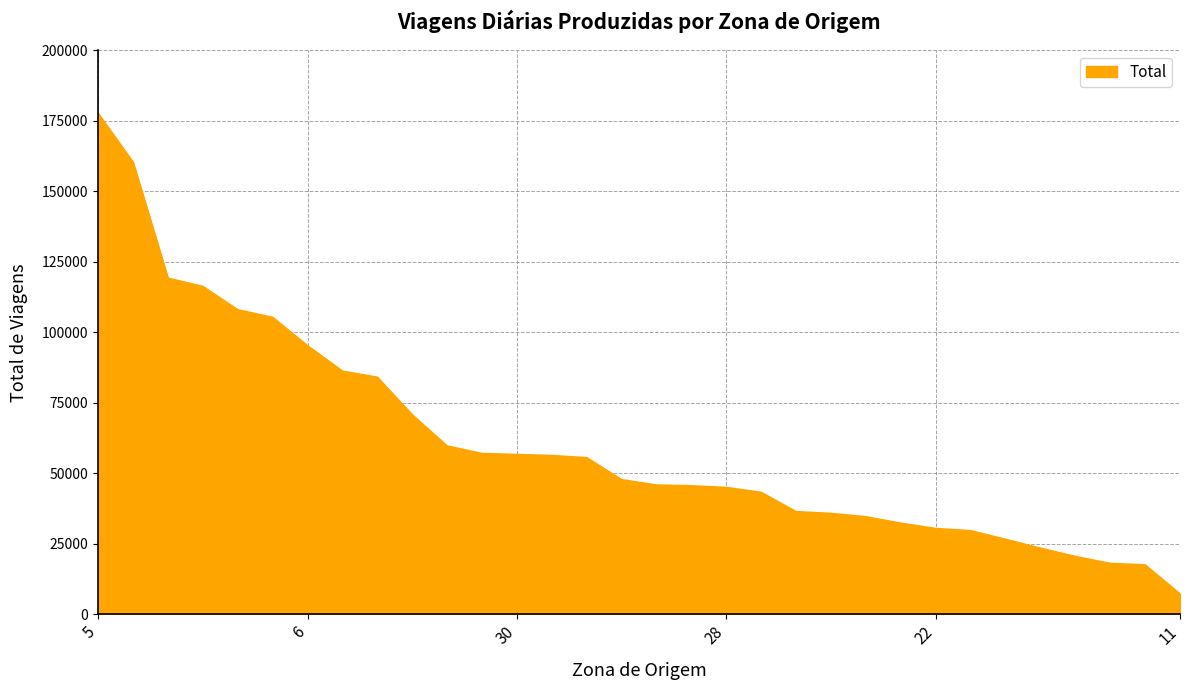

What is the maximum value shown in the chart?

177494.4